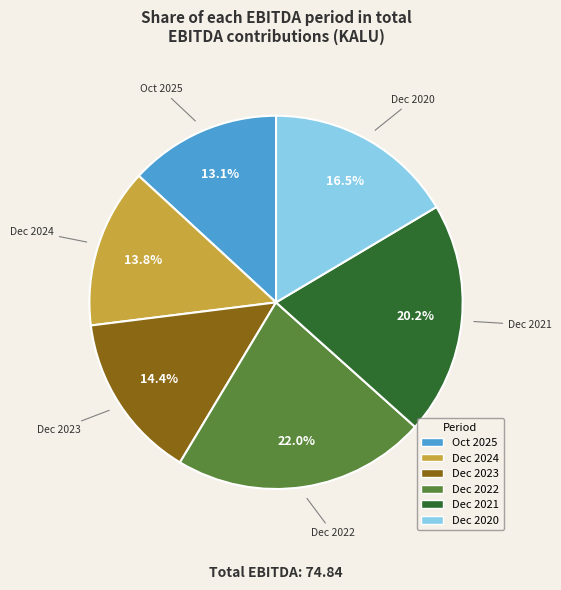

Does any single category account for the majority?

No